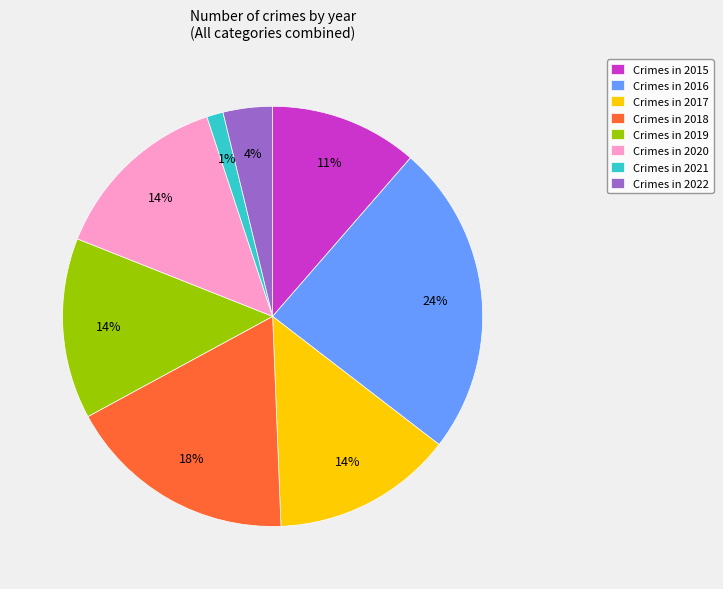

To the nearest percent, what is the difference between the largest and smallest slice percentages?

23%